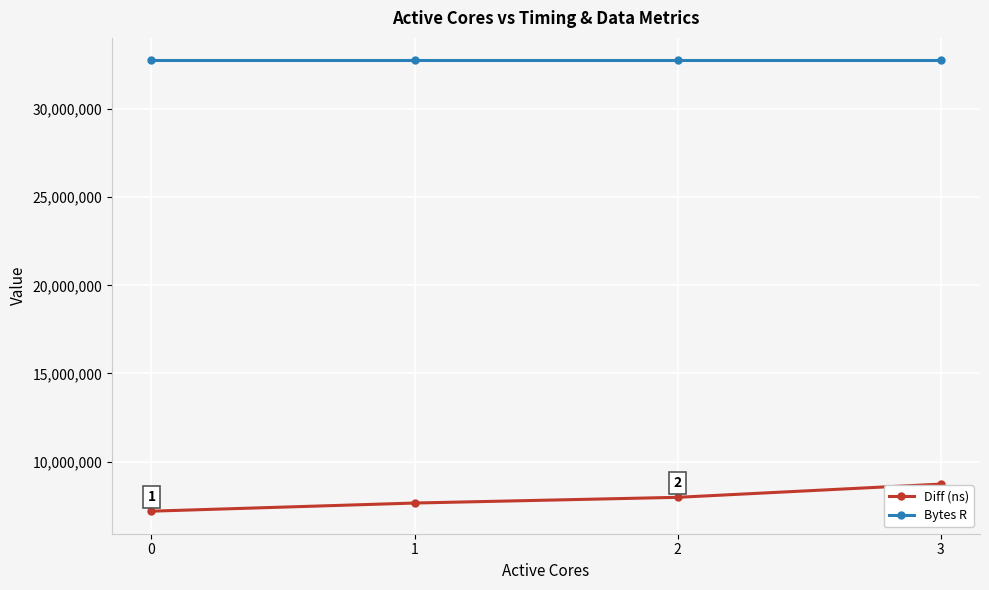

Is it true that Diff (ns) equals 2619373 at 3?

False